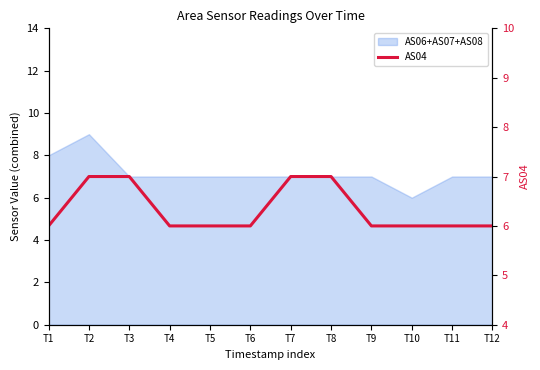

What value does the data have at T5?

6